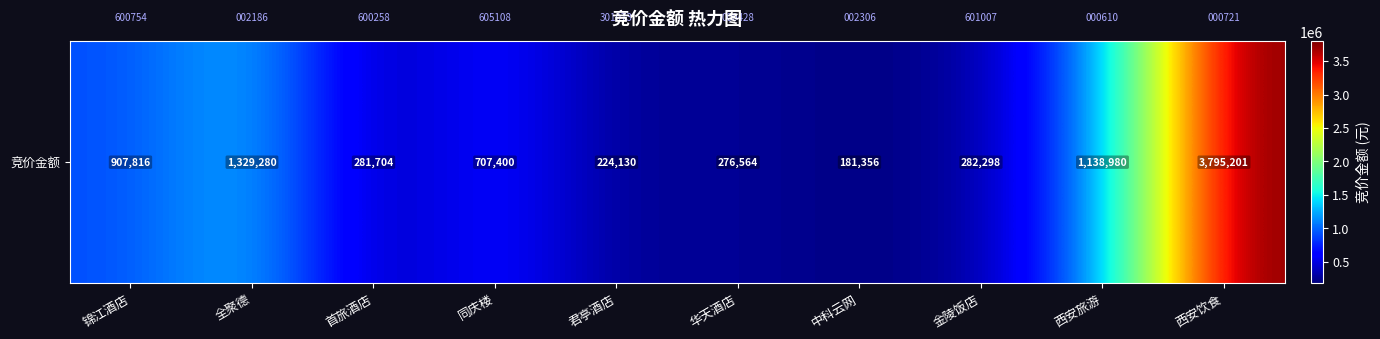

Reading left to right, transcribe all the data shown in this chart.

907816	1329280	281704	707400	224130	276564	181356	282298	1138980	3795201